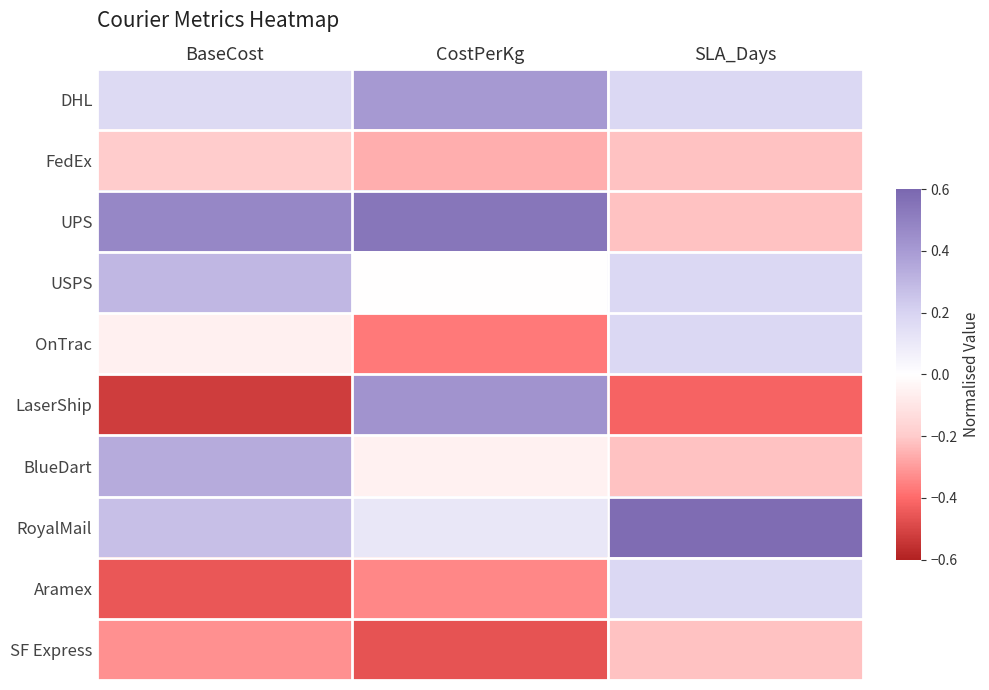

Which has a higher value, BaseCost or SLA_Days?

SLA_Days